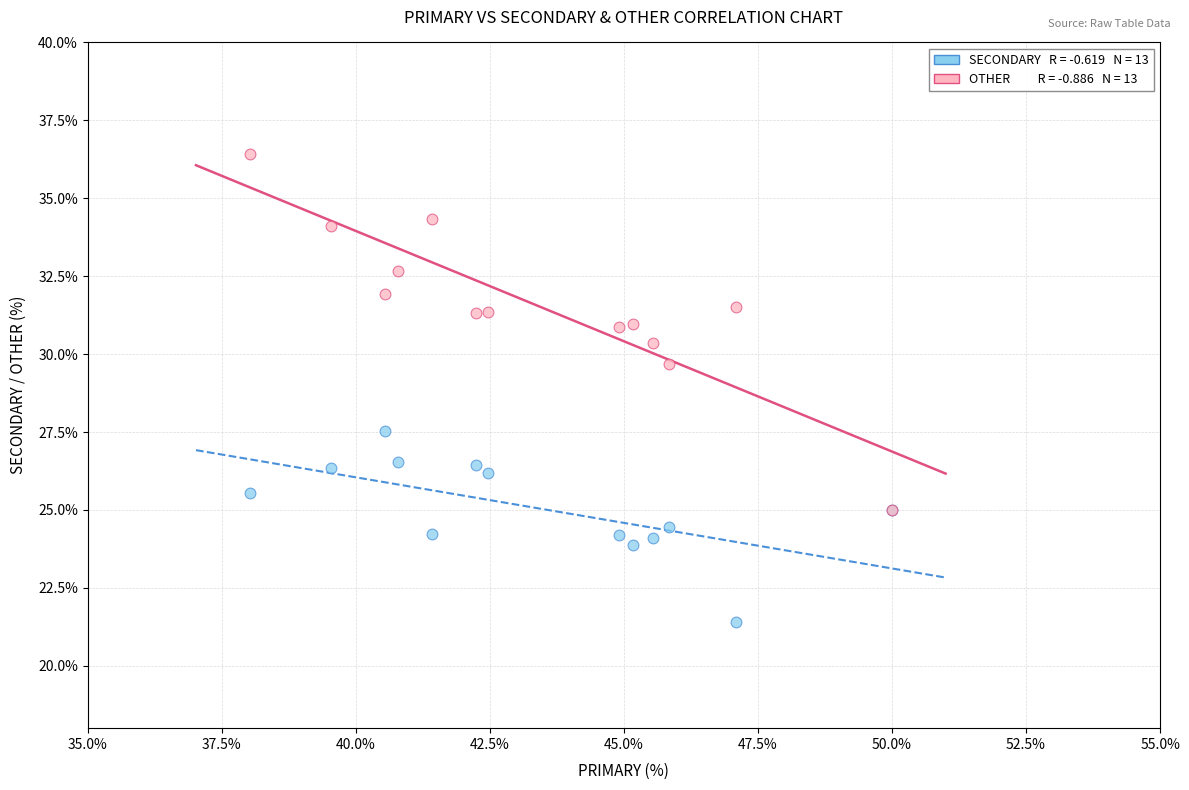

Across all series, what Y value is closest to 28?

27.5